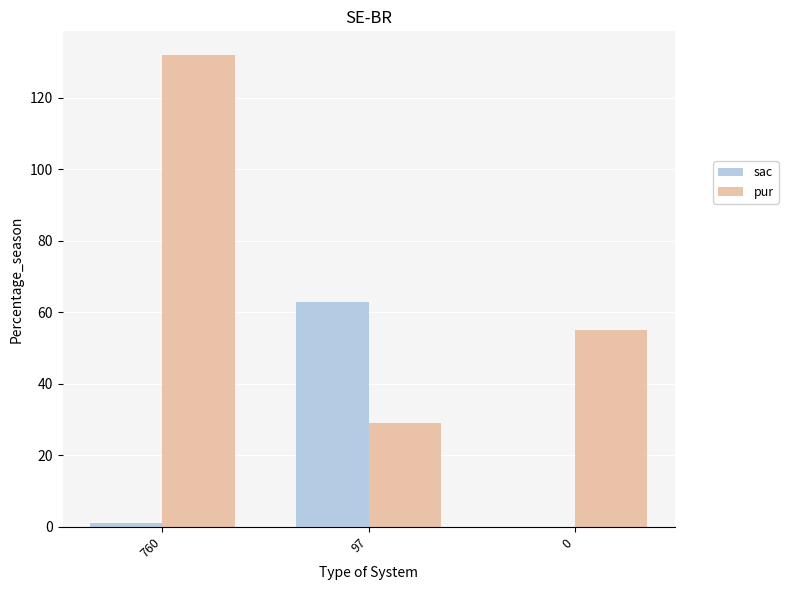

What is the greatest value displayed?

132